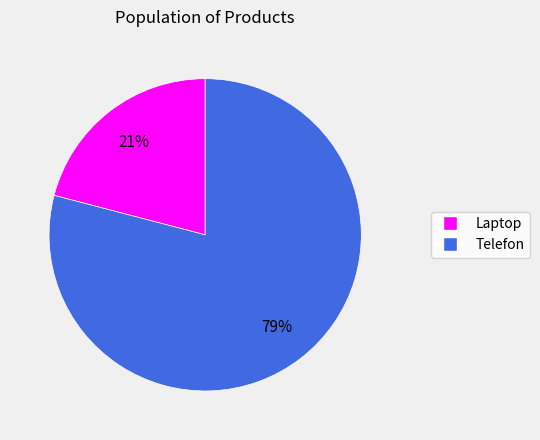

What percentage is the Laptop slice, to the nearest percent?

21%